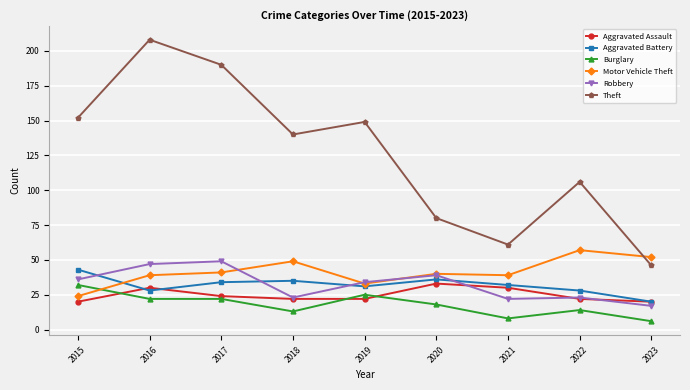

How many intersections are there between Motor Vehicle Theft and Theft?

1